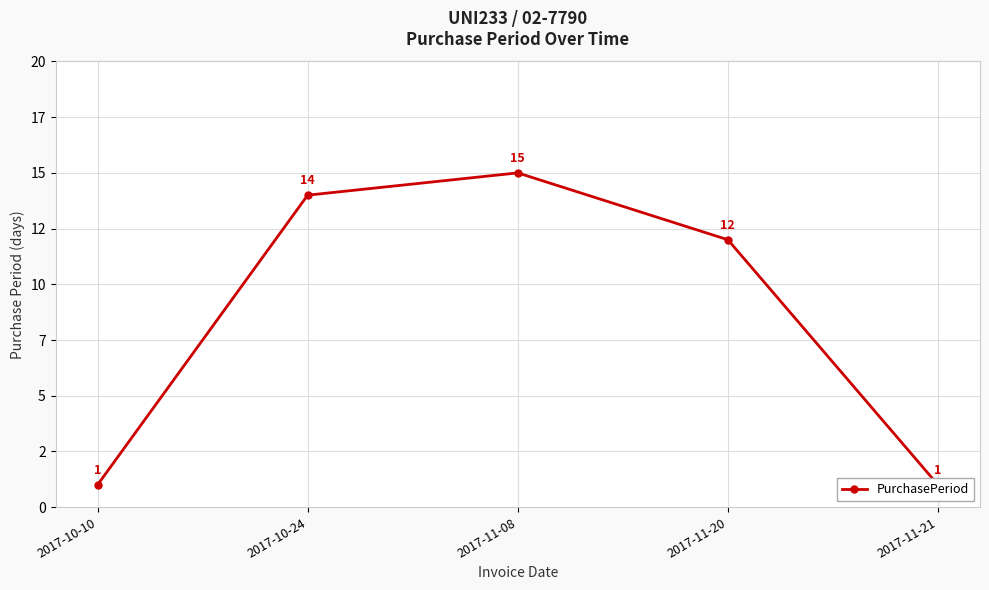

At which category does the chart reach its minimum across all series?

2017-10-10